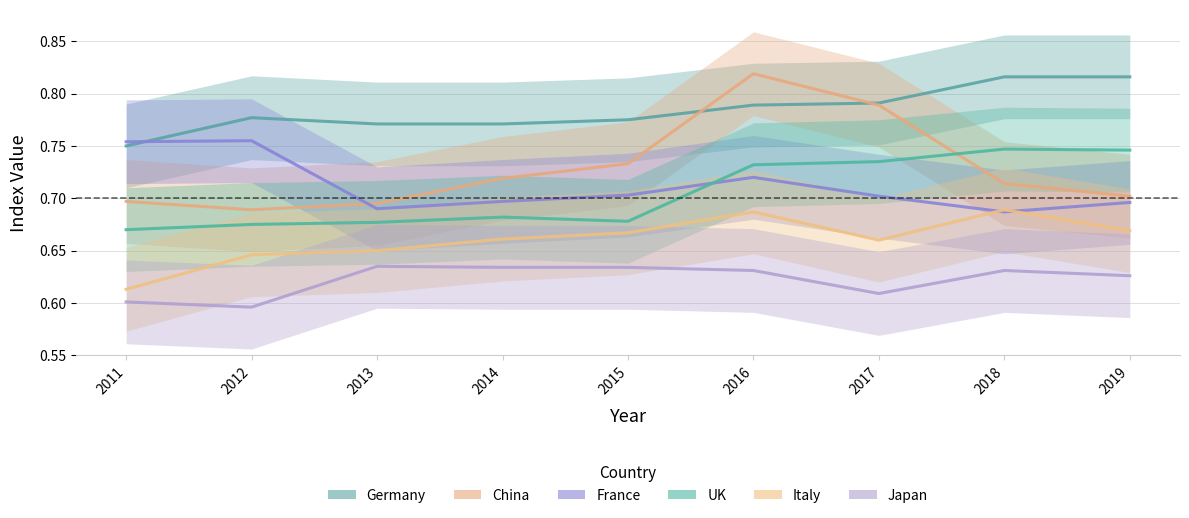

At which category is the sum across all series the highest?

2016